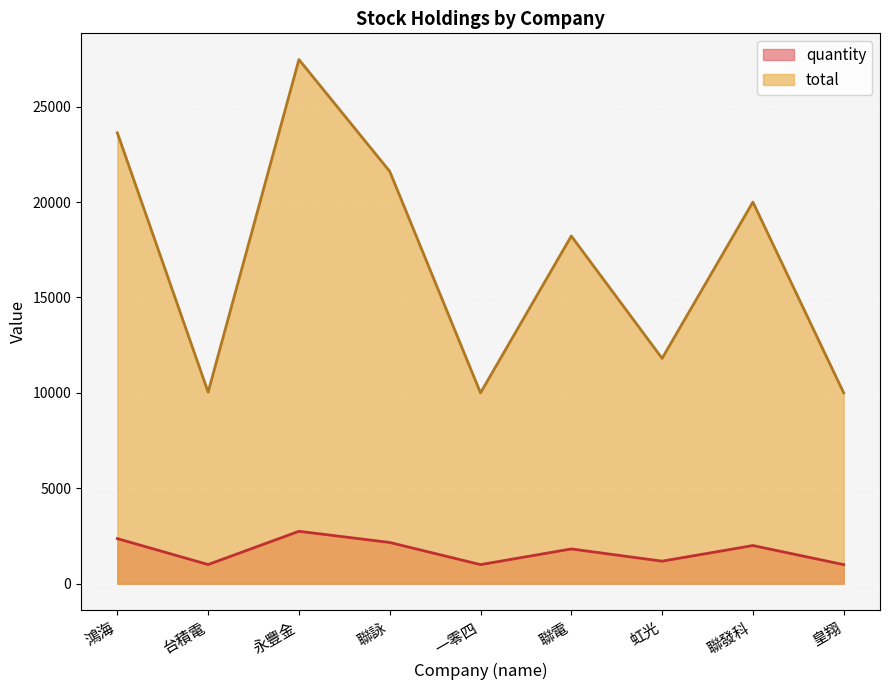

Rank the series by their maximum value, from highest to lowest.

total, quantity